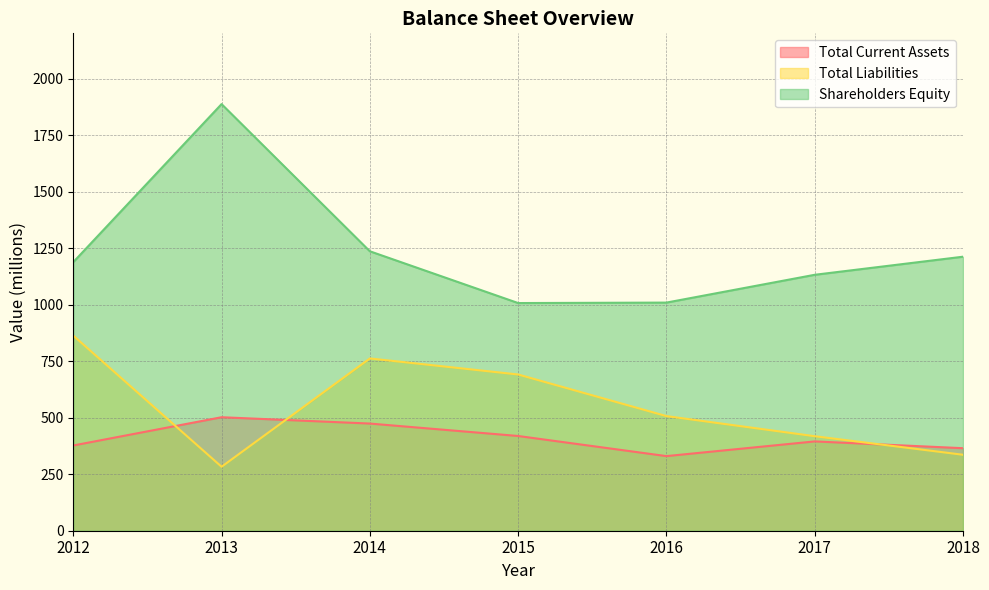

Which category has the highest value in the Shareholders Equity series?

2013